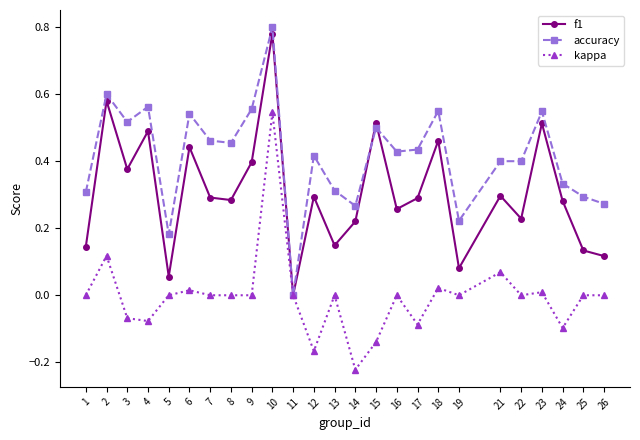

True or false: accuracy and f1 cross at least once.

True